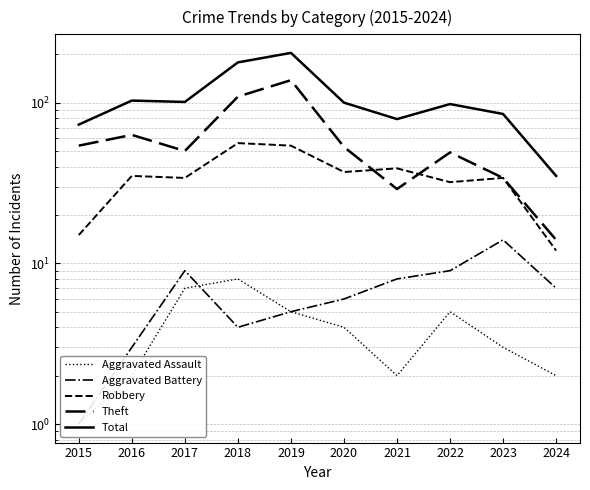

Reading left to right, list all the values displayed in this chart.

Aggravated Assault: 2015=1	2016=2	2017=7	2018=8	2019=5	2020=4	2021=2	2022=5	2023=3	2024=2
Aggravated Battery: 2015=1	2016=3	2017=9	2018=4	2019=5	2020=6	2021=8	2022=9	2023=14	2024=7
Robbery: 2015=15	2016=35	2017=34	2018=56	2019=54	2020=37	2021=39	2022=32	2023=34	2024=12
Theft: 2015=54	2016=63	2017=50	2018=109	2019=138	2020=53	2021=29	2022=49	2023=34	2024=14
Total: 2015=73	2016=103	2017=101	2018=178	2019=204	2020=100	2021=79	2022=98	2023=85	2024=35